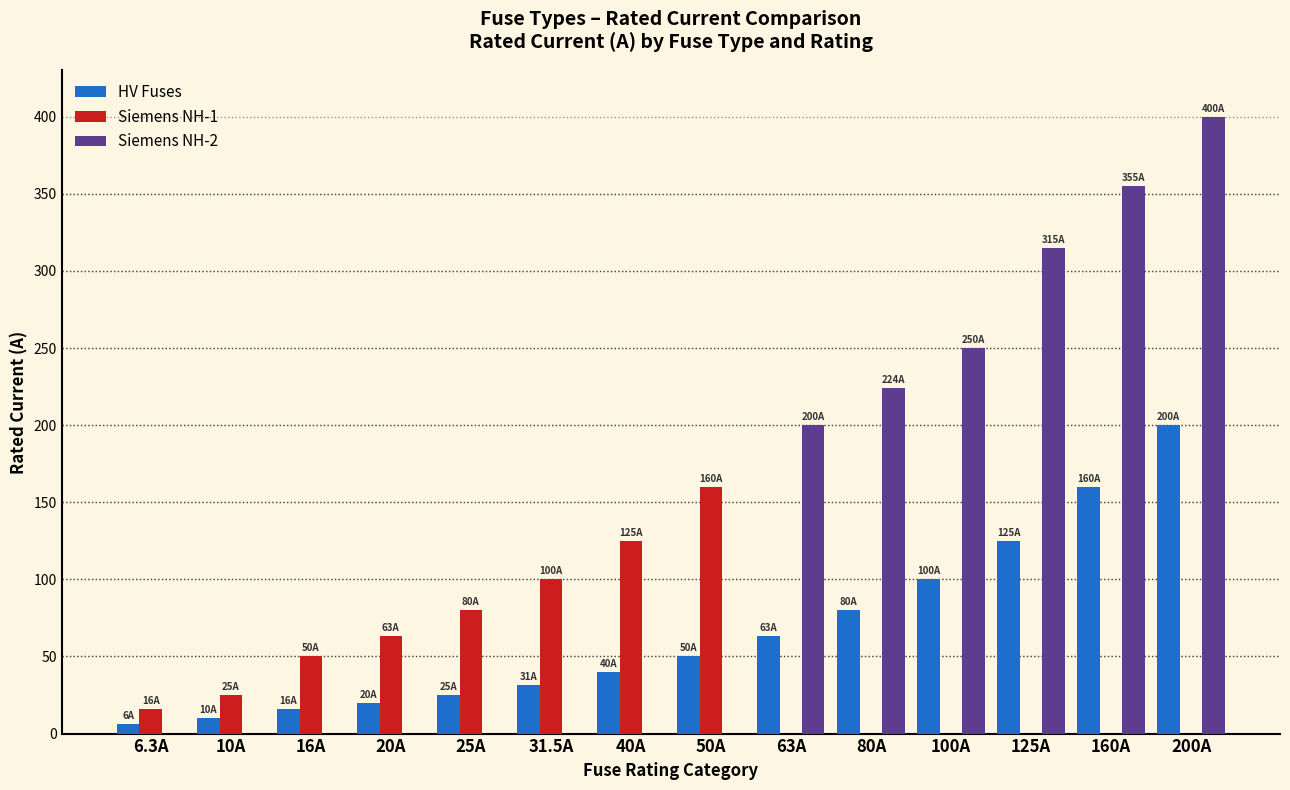

Which label corresponds to the largest value in the chart?

200A